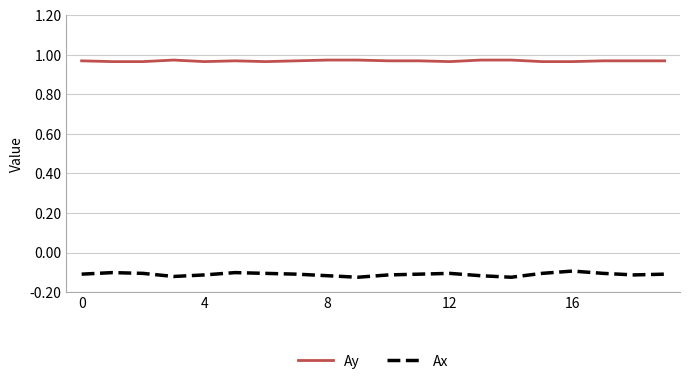

Rank the series by their maximum value, from highest to lowest.

Ay, Ax